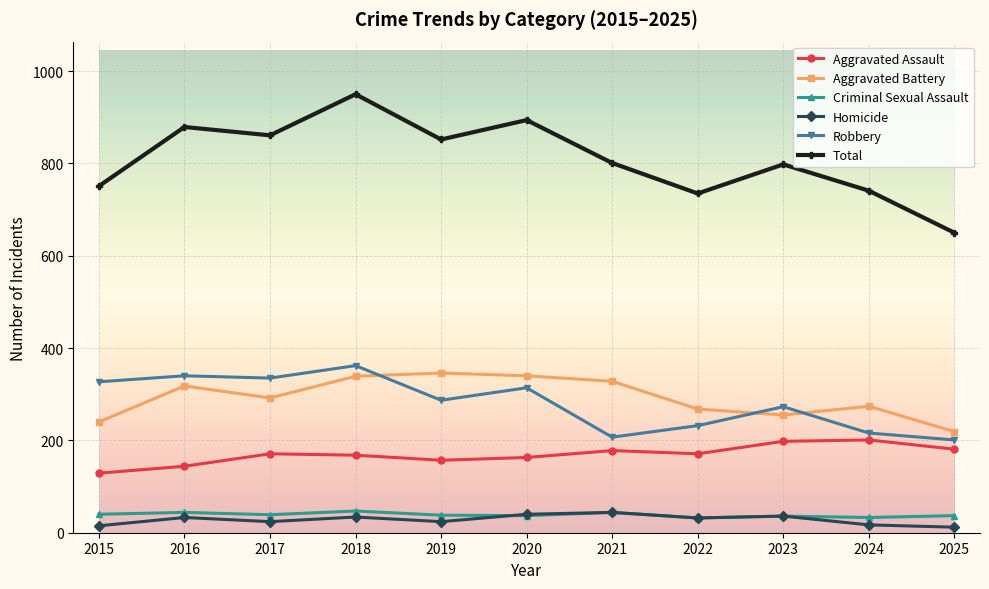

True or false: Aggravated Assault has more than 1 points higher than both neighbors.

True